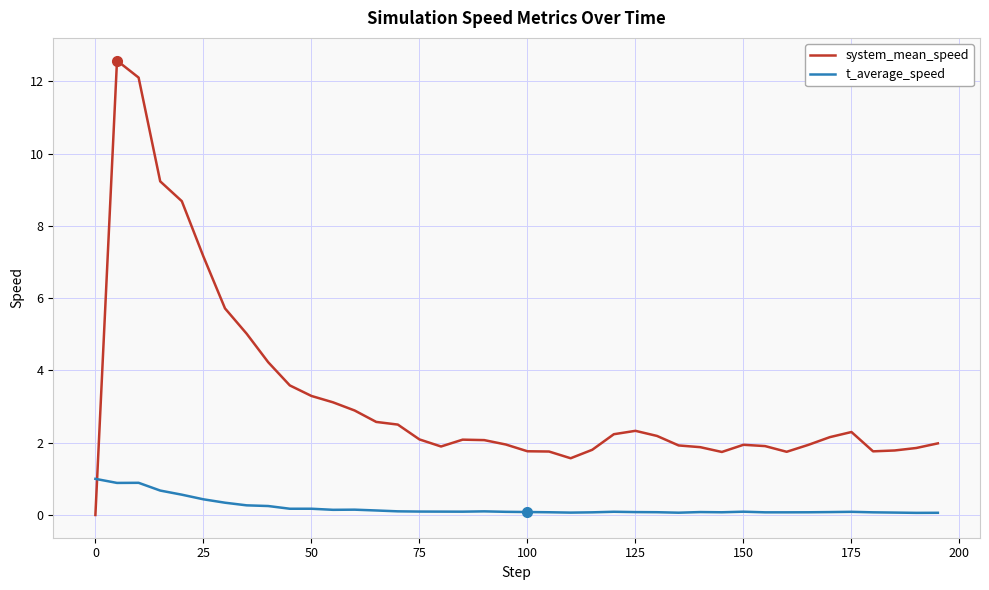

Rank the series by their maximum value, from highest to lowest.

system_mean_speed, t_average_speed